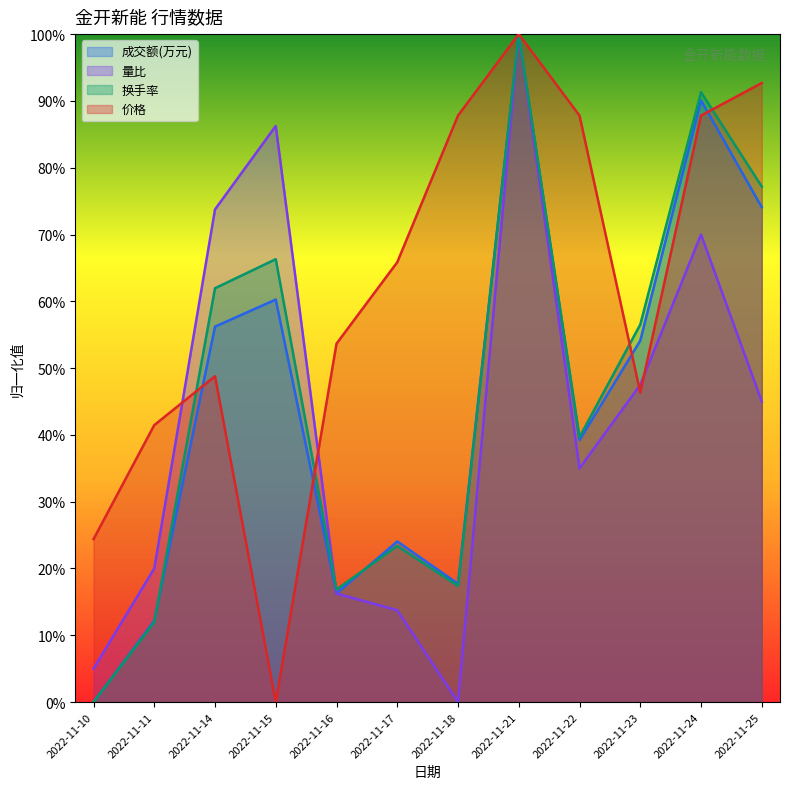

List the series in order of their peak value, lowest first.

成交额(万元), 量比, 换手率, 价格